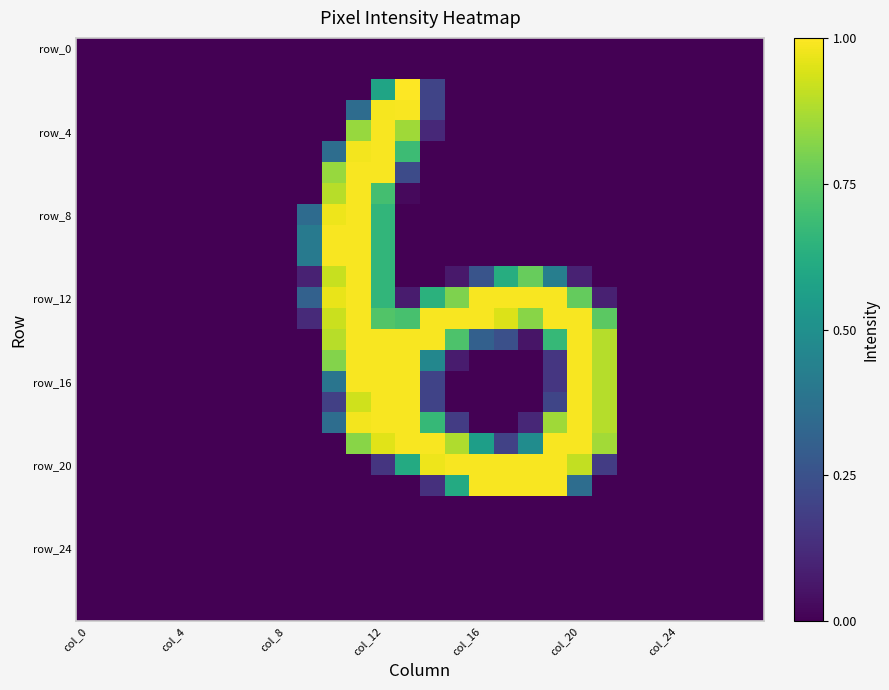

Count the number of categories in the chart.

28